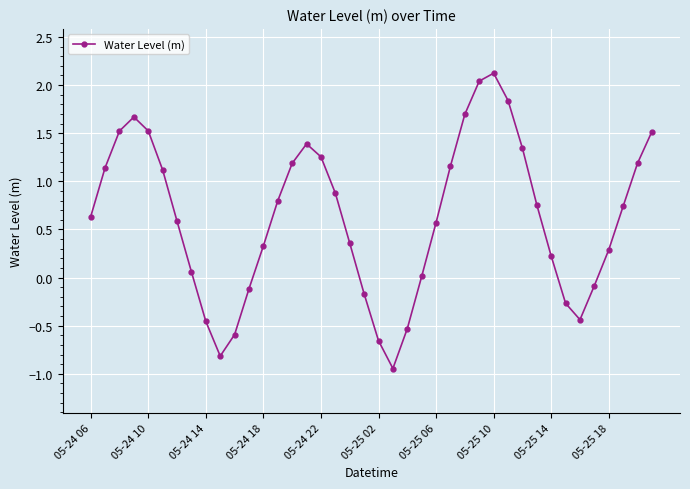

How many interior local peaks (higher than both neighbors) does the data have?

3